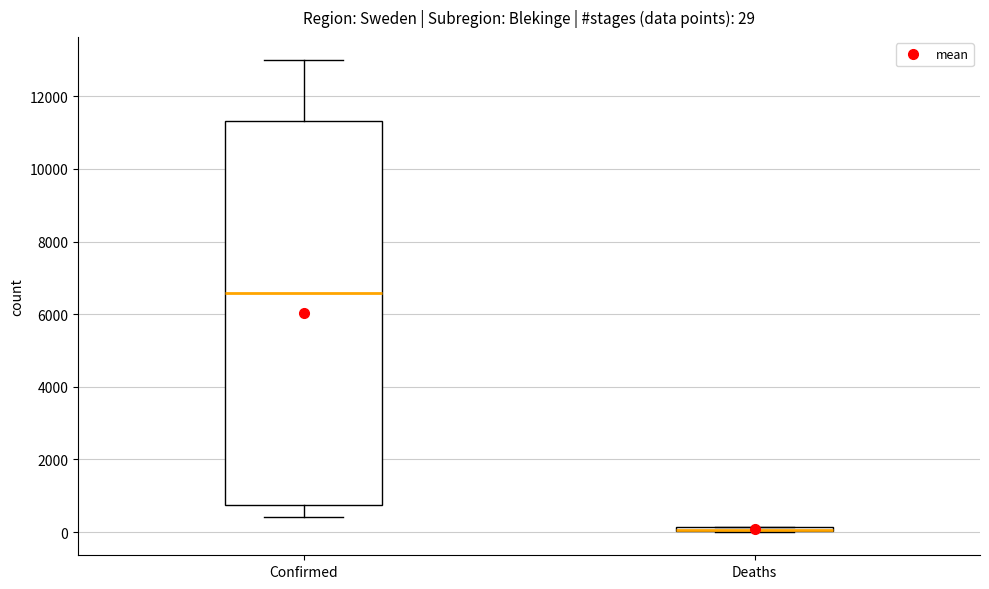

Which box is the tallest, from its lower edge to its upper edge?

Confirmed